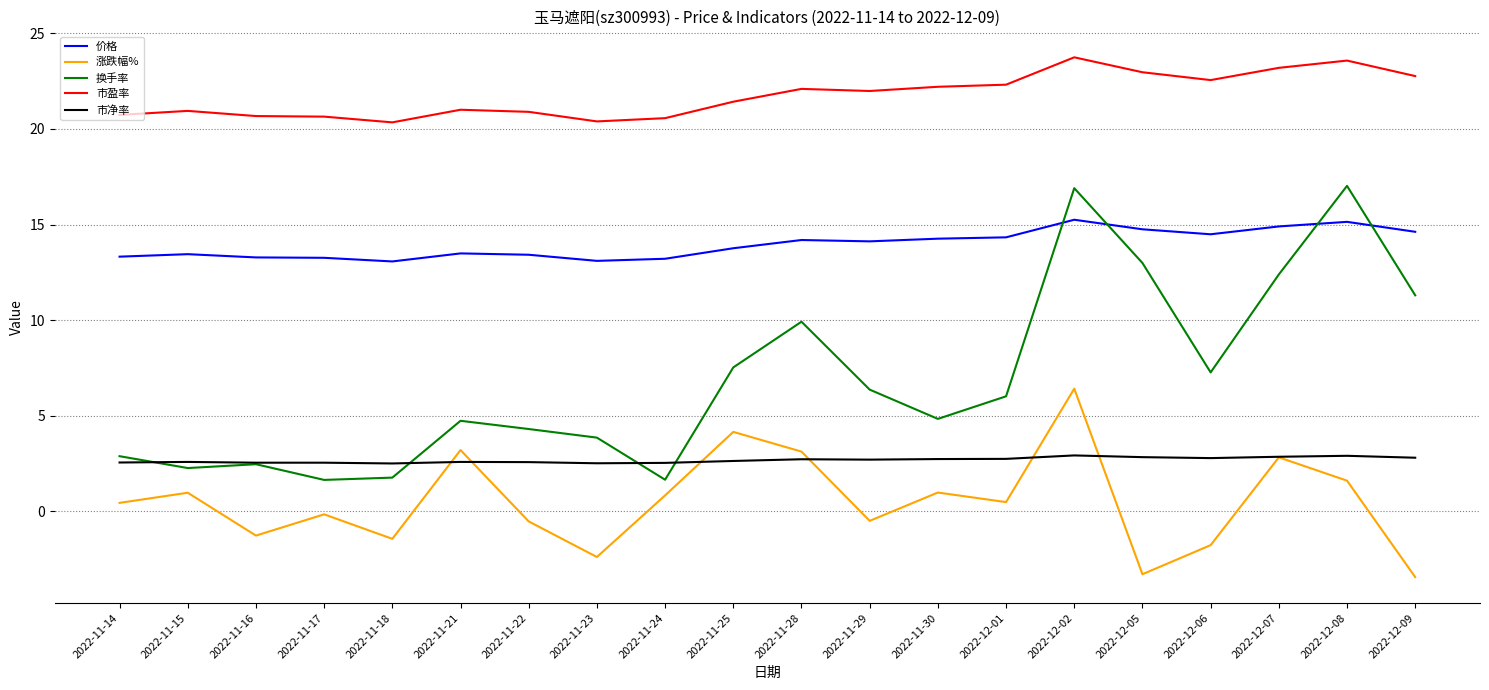

True or false: 市盈率 and 涨跌幅% intersect in this chart.

False